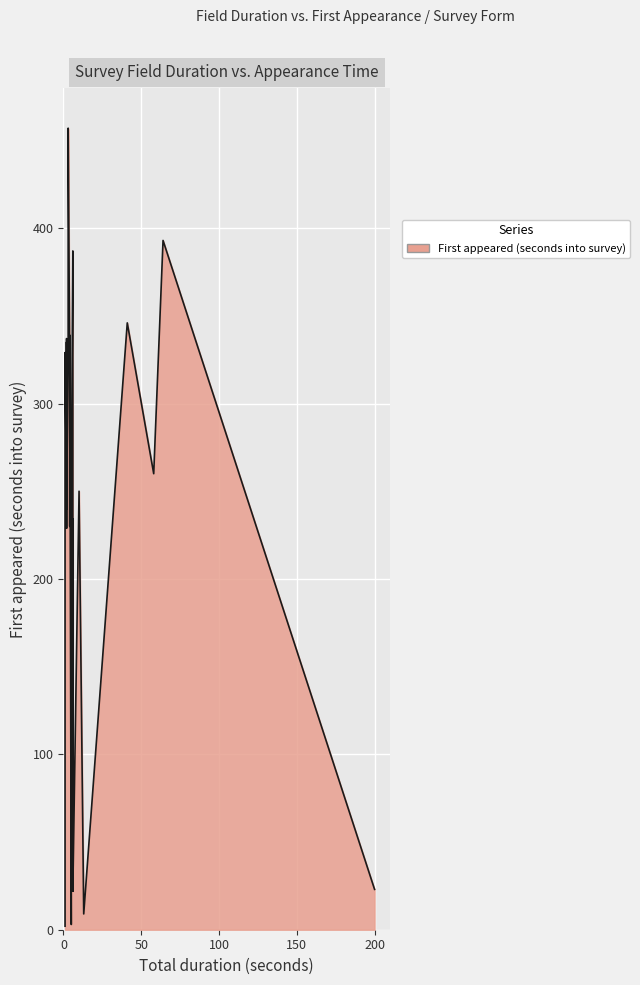

List the labels in order of value, largest first.

39, 37, 38, 36, 34, 35, 33, 32, 31, 30, 29, 28, 27, 26, 25, 24, 23, 22, 19, 20, 21, 18, 16, 17, 15, 14, 13, 11, 12, 10, 7, 8, 9, 5, 6, 4, 2, 3, 1, 0